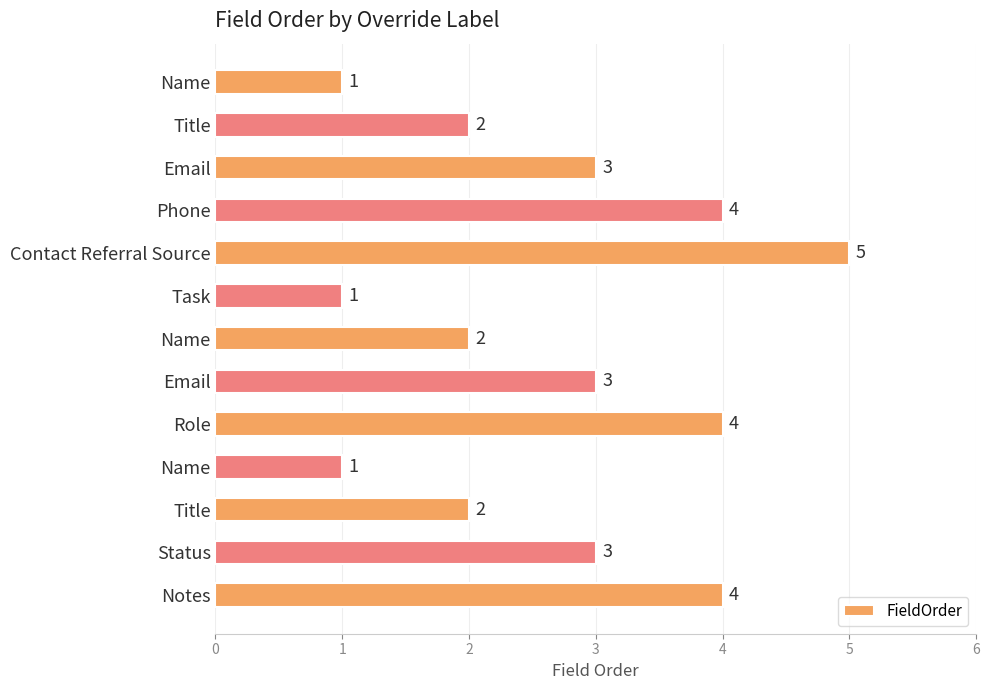

How many distinct data groups are displayed?

1